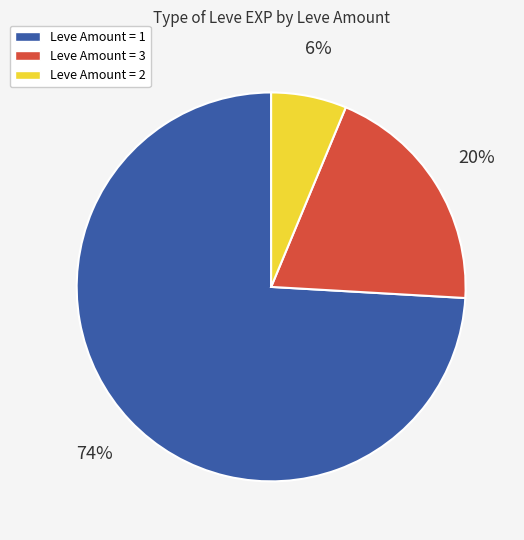

Which category has the smallest portion of the pie?

Leve Amount = 2